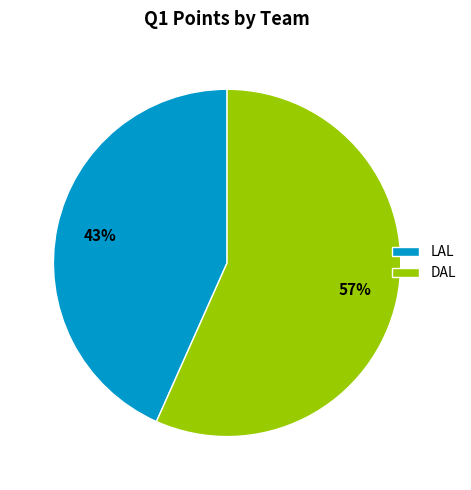

To the nearest percent, what is the combined percentage of LAL and DAL?

100%